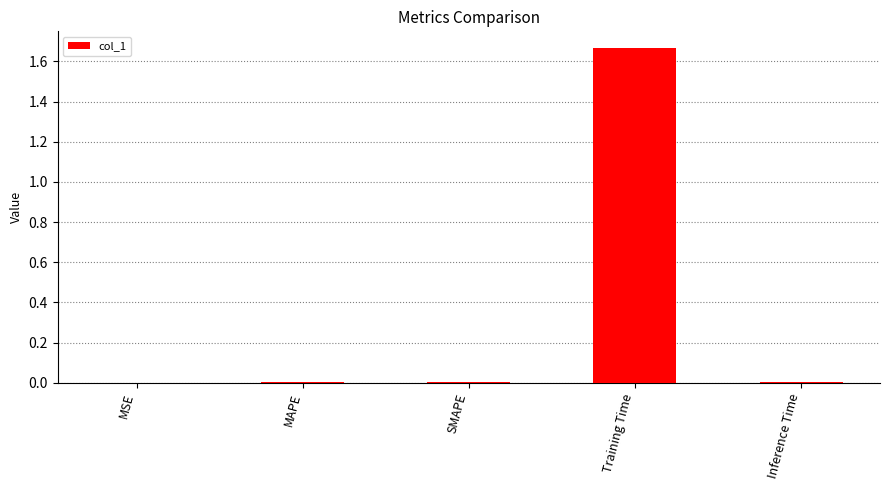

True or false: the data shows 0.0 at MAPE.

True